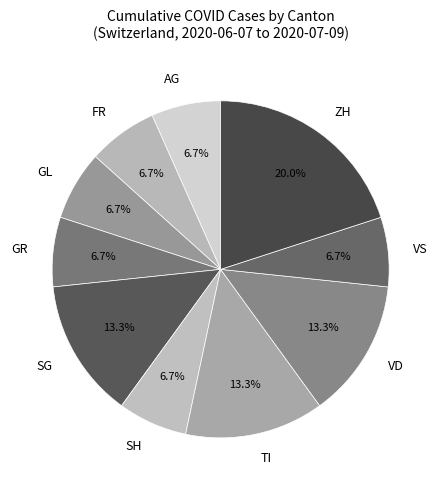

Does any single category account for the majority?

No